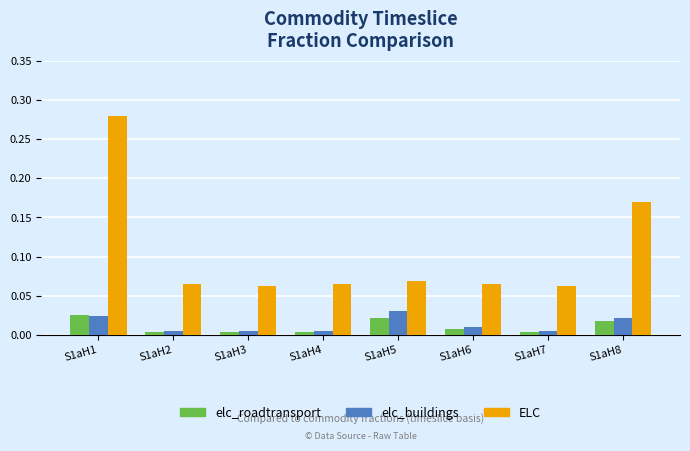

At which category is the sum across all series the highest?

S1aH1